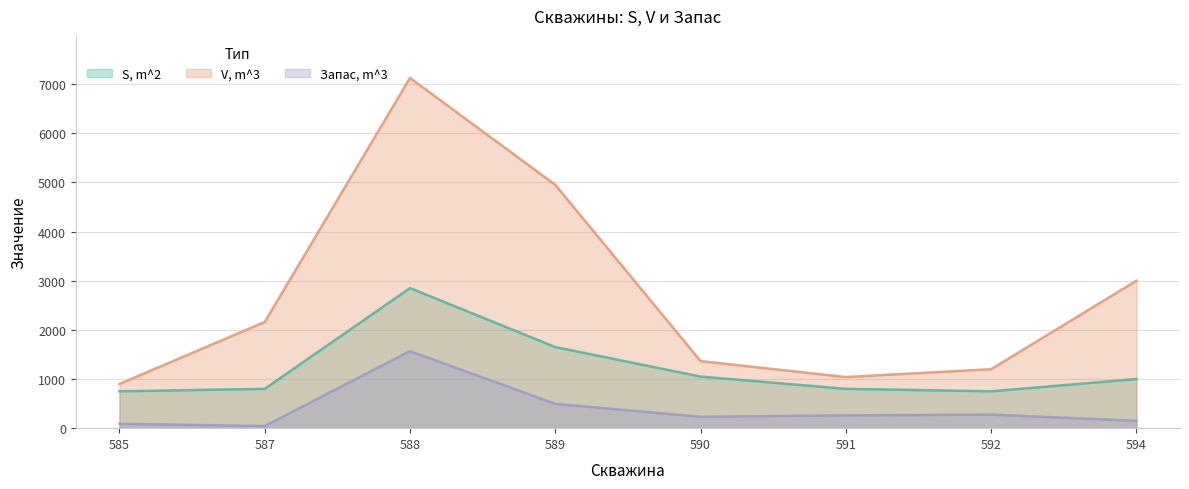

What is the spread (max minus min) of values at 588?

5557.5